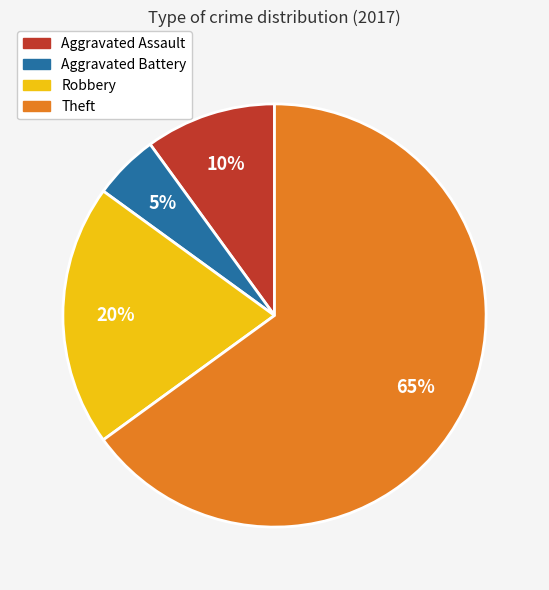

To the nearest percent, what is the difference between the largest and smallest slice percentages?

60%